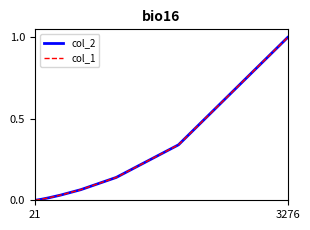

True or false: col_2 and col_1 intersect in this chart.

False